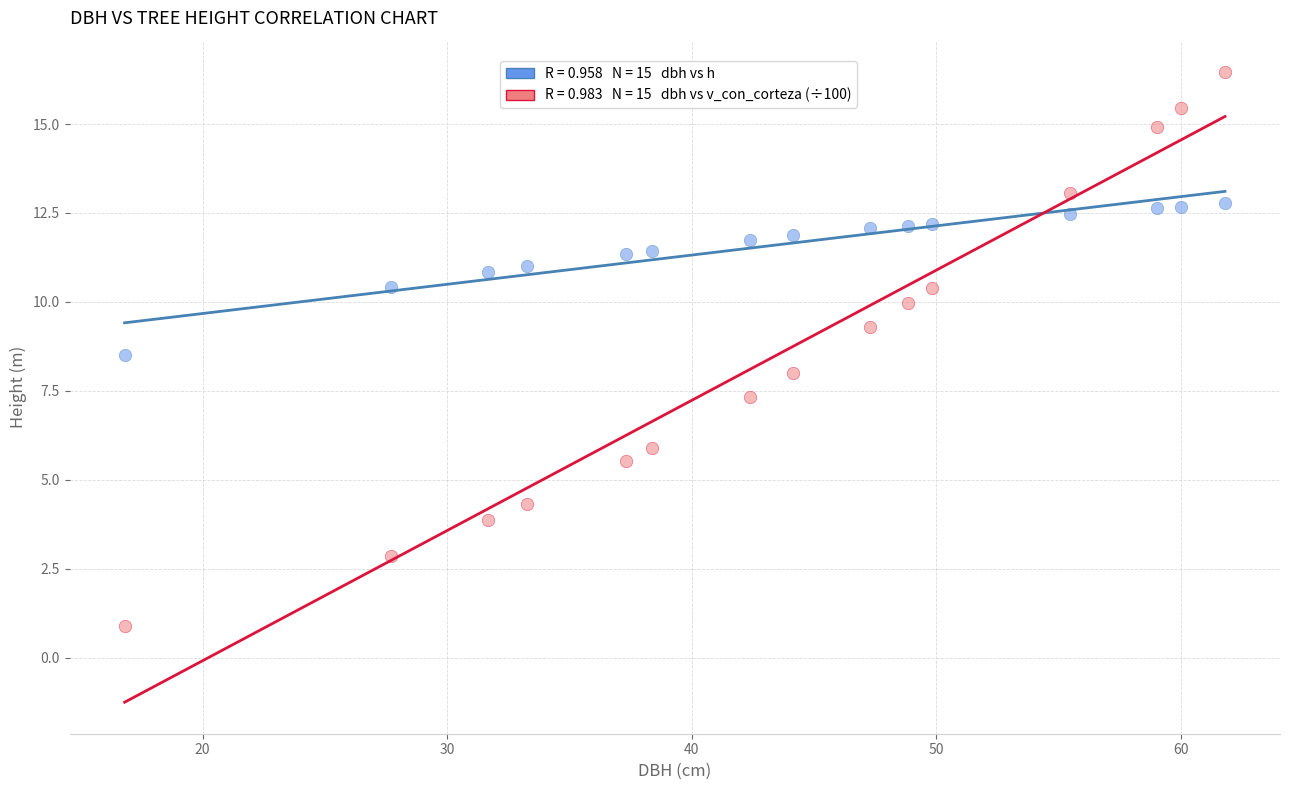

Across all data points, what is the range of Y values (max minus min)?

15.6